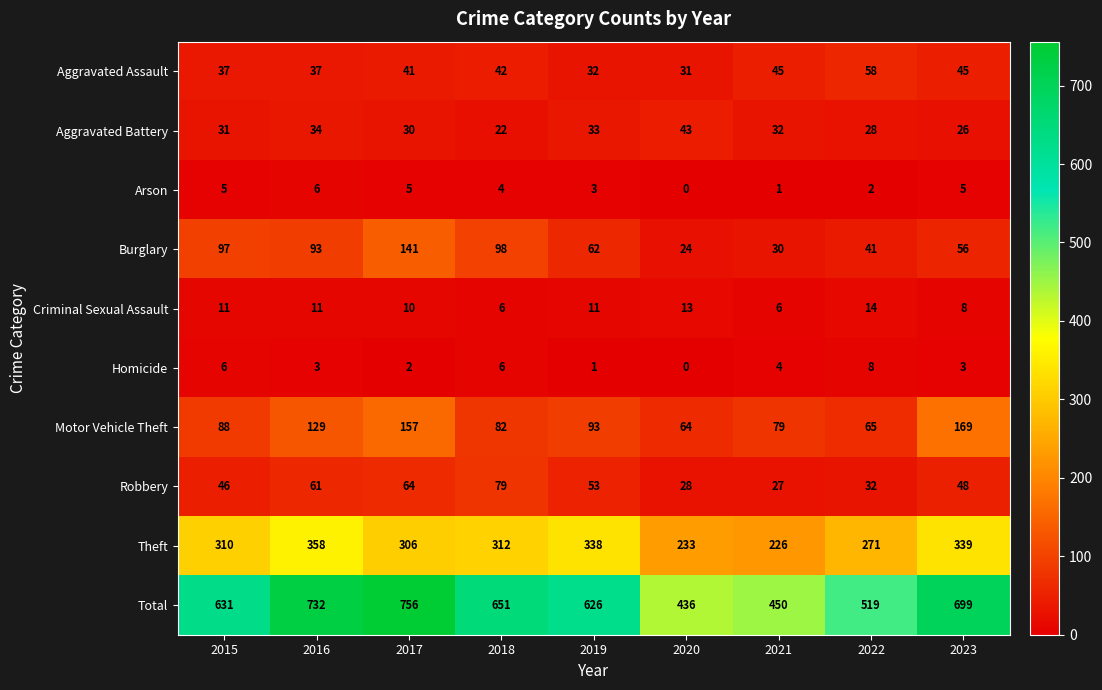

What is the spread (max minus min) of values at 2020?

436